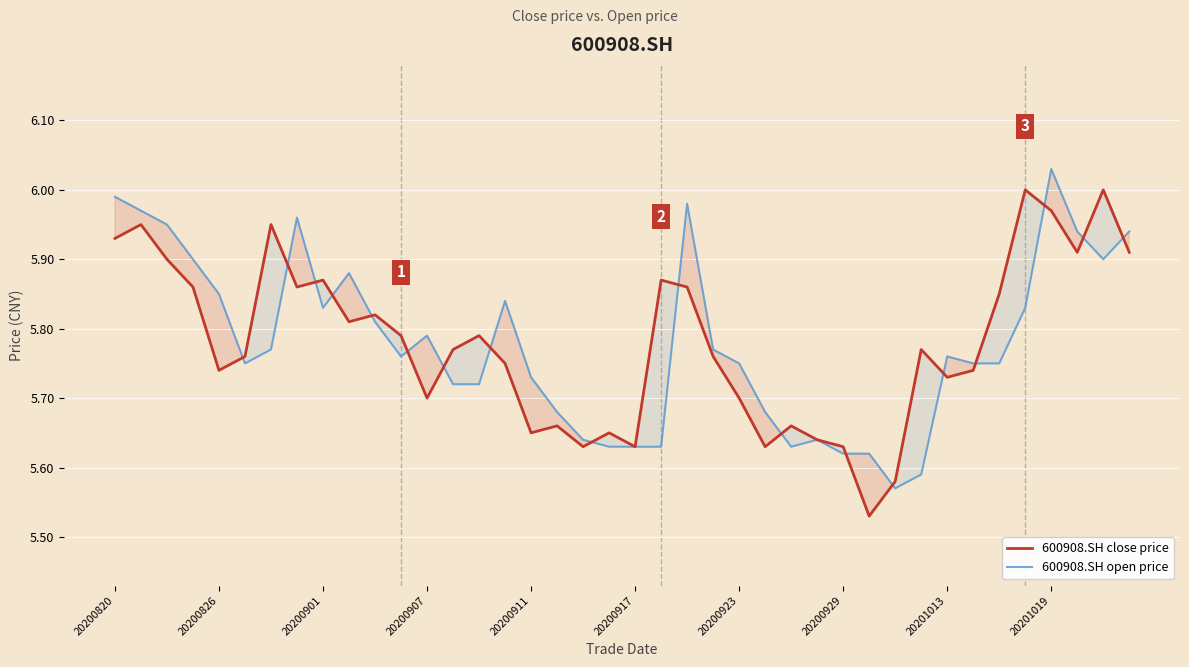

Reading right to left, transcribe all the data shown in this chart.

600908.SH close price: 5.9	6.0	5.9	6.0	6.0	5.8	5.7	5.7	5.8	5.6	5.5	5.6	5.6	5.7	5.6	5.7	5.8	5.9	5.9	5.6	5.7	5.6	5.7	5.7	5.8	5.8	5.8	5.7	5.8	5.8	5.8	5.9	5.9	6.0	5.8	5.7	5.9	5.9	6.0	5.9
600908.SH open price: 5.9	5.9	5.9	6.0	5.8	5.8	5.8	5.8	5.6	5.6	5.6	5.6	5.6	5.6	5.7	5.8	5.8	6.0	5.6	5.6	5.6	5.6	5.7	5.7	5.8	5.7	5.7	5.8	5.8	5.8	5.9	5.8	6.0	5.8	5.8	5.8	5.9	6.0	6.0	6.0